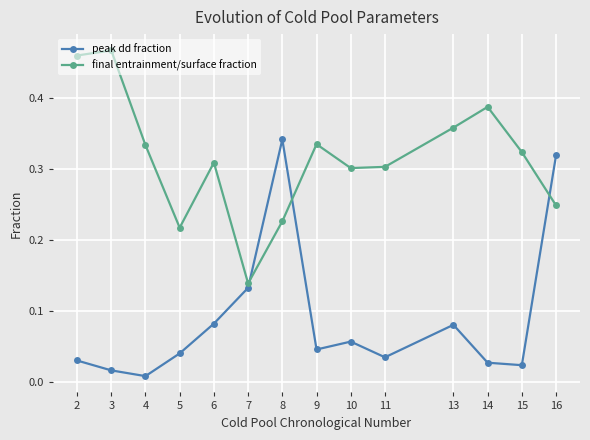

How many interior local peaks does the final entrainment/surface fraction series have?

4